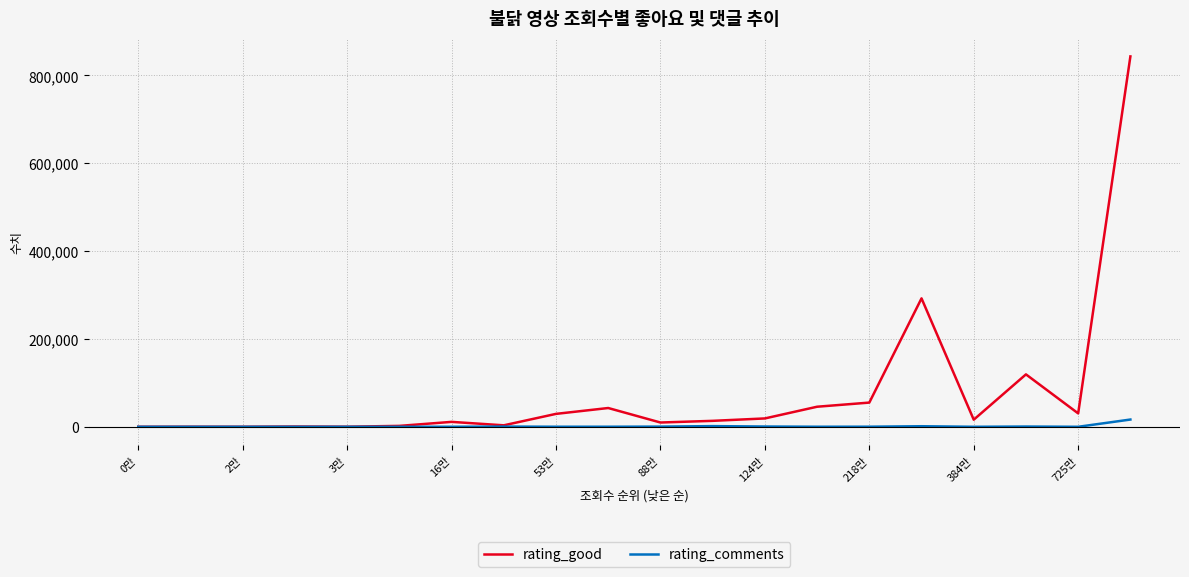

What is the maximum value shown in the chart?

843202